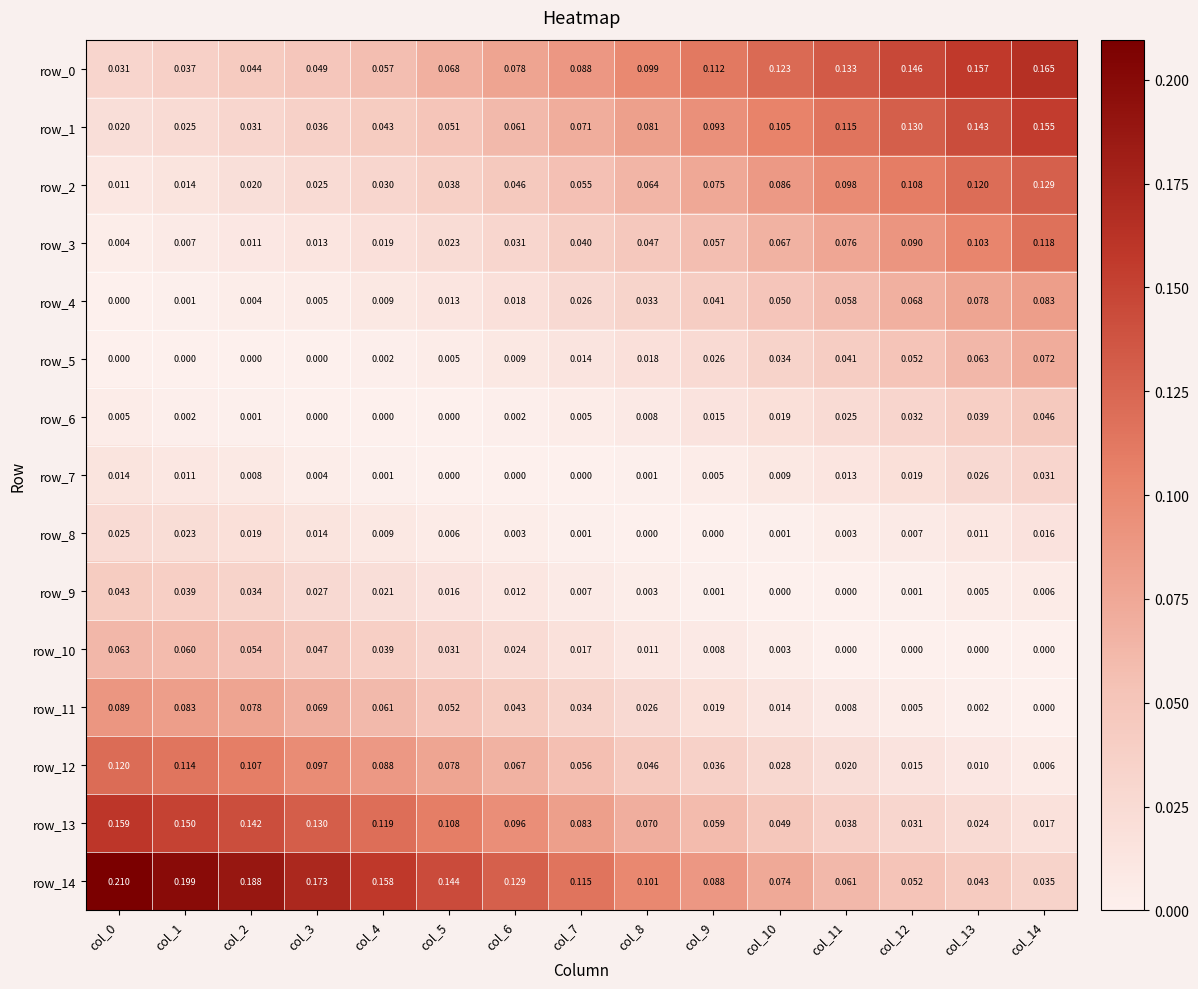

Is the value of row_6 at col_3 greater than the value of row_10 at col_12?

No